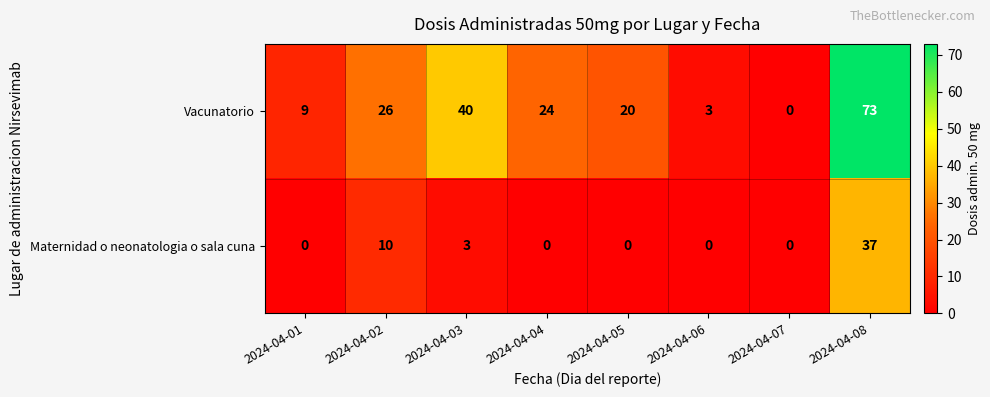

Which category has the lowest value in the Vacunatorio series?

2024-04-07